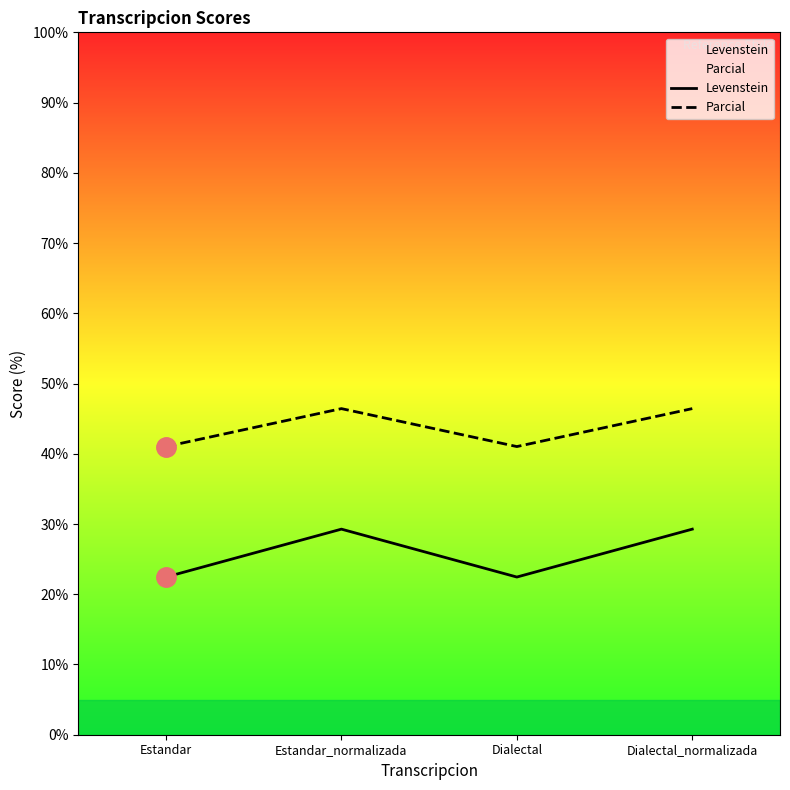

True or false: Parcial and Levenstein intersect in this chart.

False